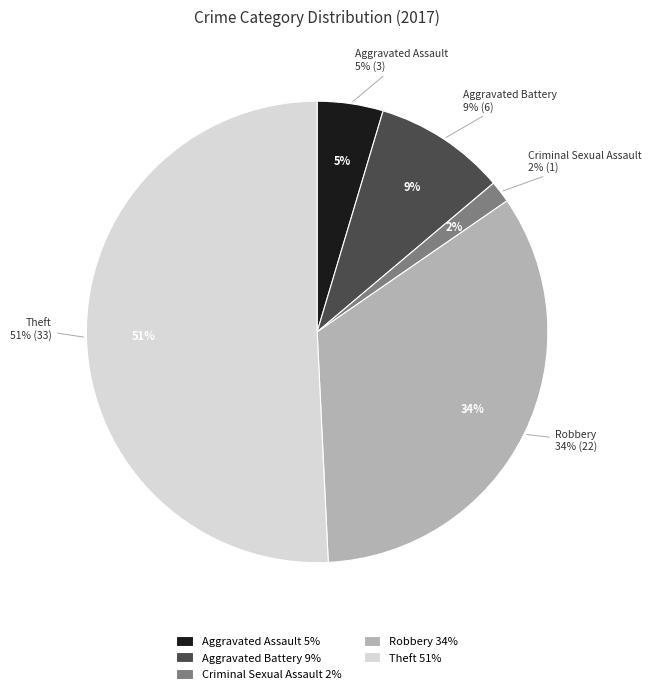

Is it true that Robbery is 25% of the pie?

False